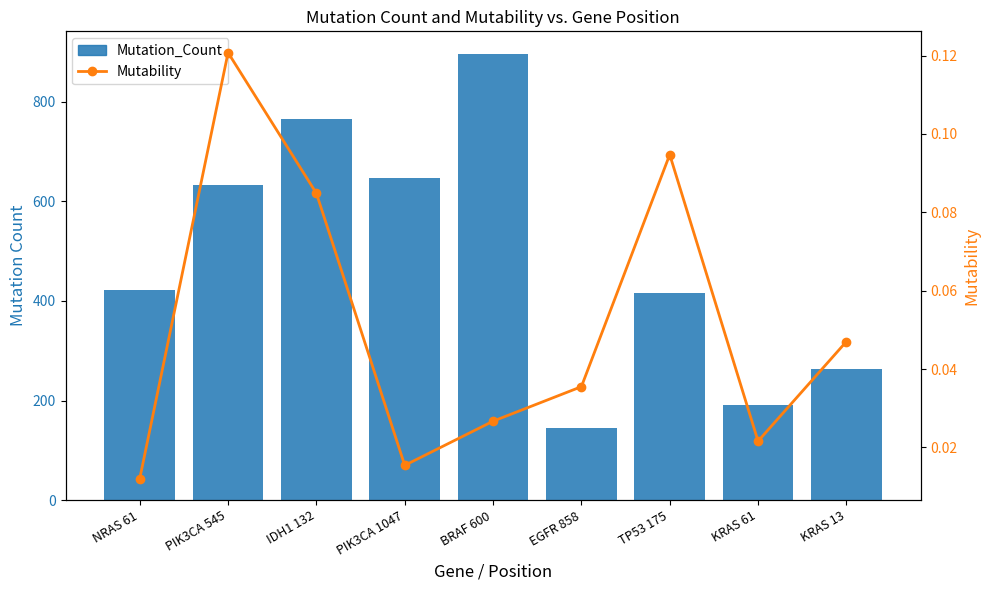

Does the chart contain stacked bars?

No